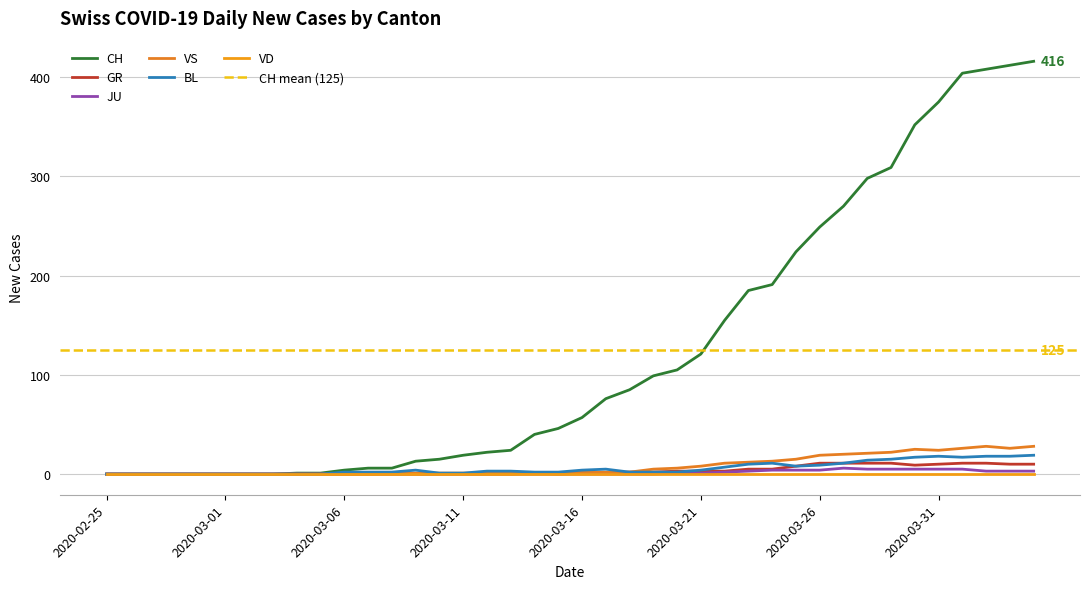

What is the highest value of the VS series?

28